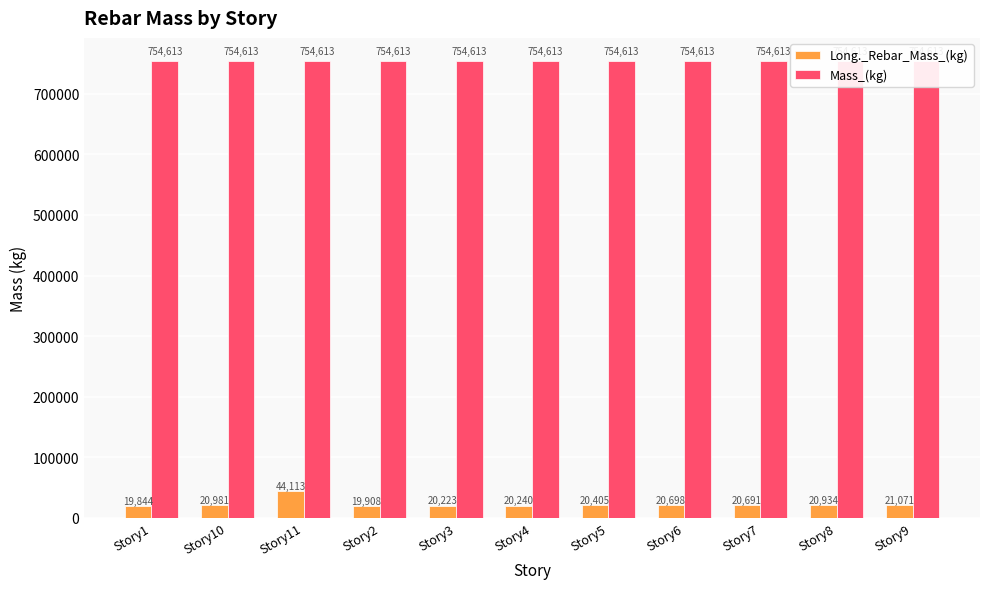

What is the value of the Mass_(kg) bar at the 6th from the left?

754612.8